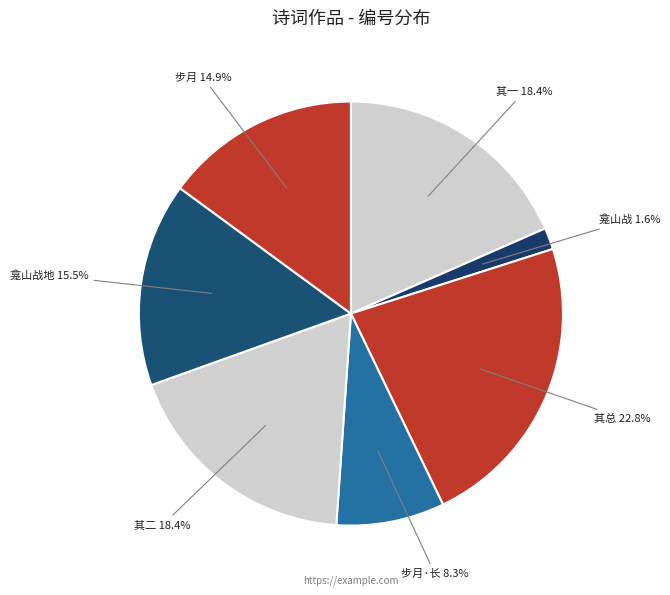

Count the number of slices in the pie.

7